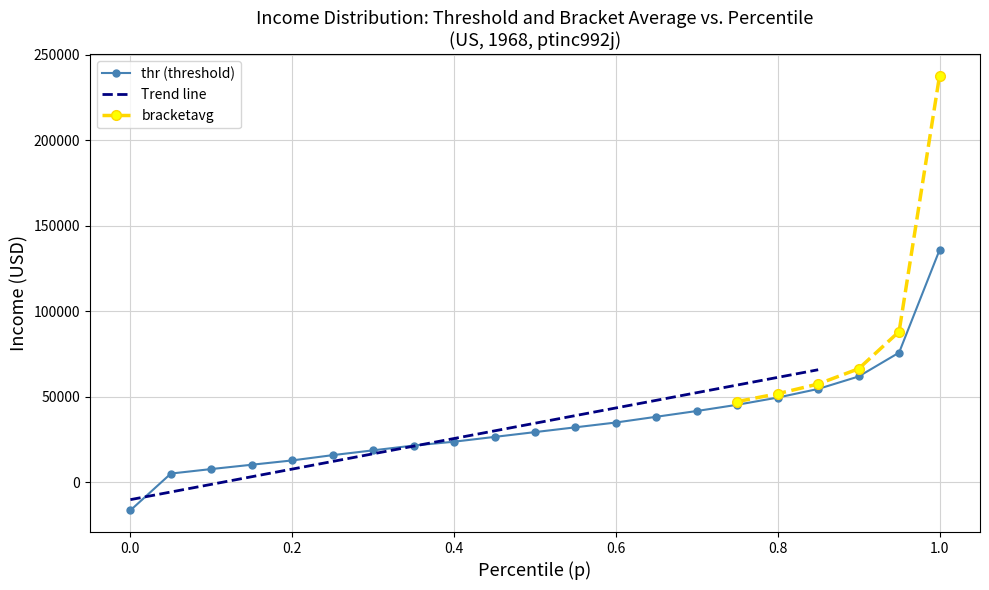

True or false: bracketavg and thr intersect in this chart.

False